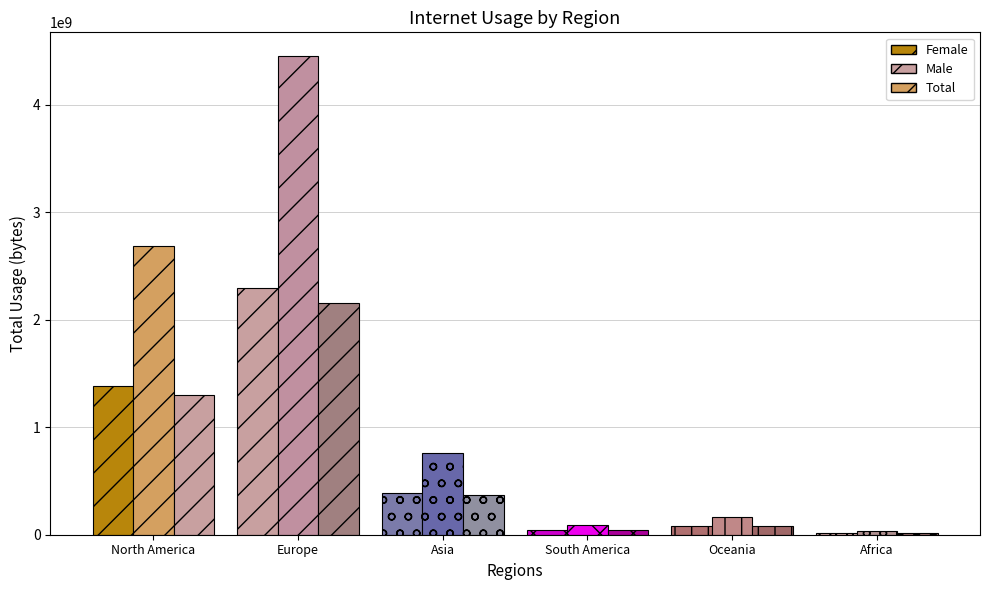

List the labels in order of Total value, largest first.

Europe, North America, Asia, Oceania, South America, Africa